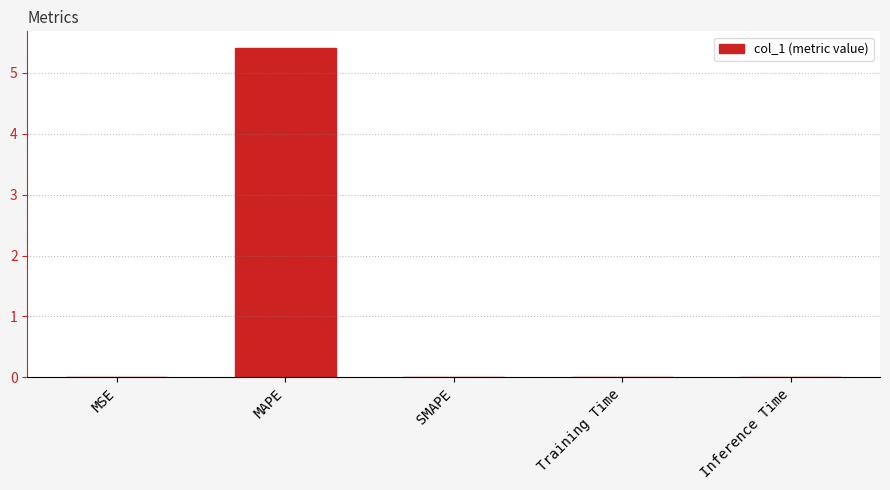

What is the maximum value shown in the chart?

5.4